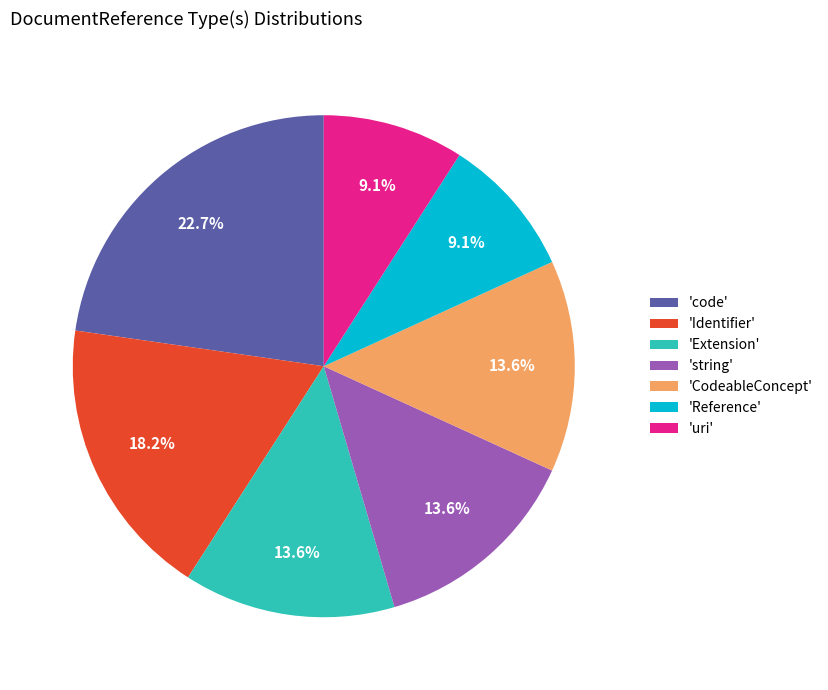

To the nearest percent, what is the difference between the largest and smallest slice percentages?

14%